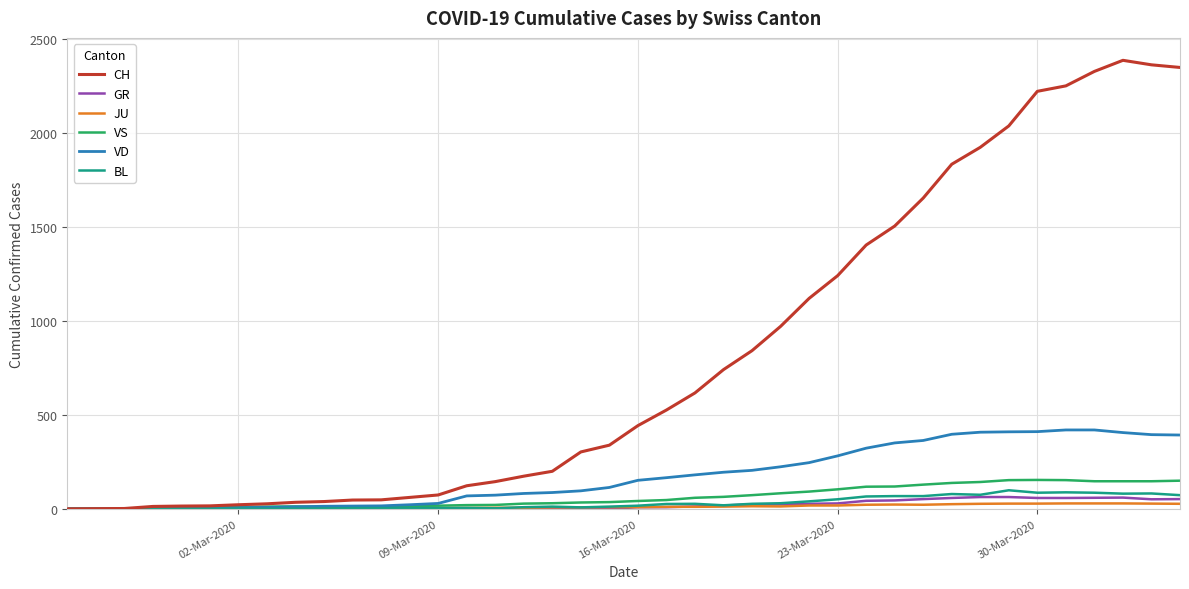

Does the chart display data point markers on the line(s)?

No